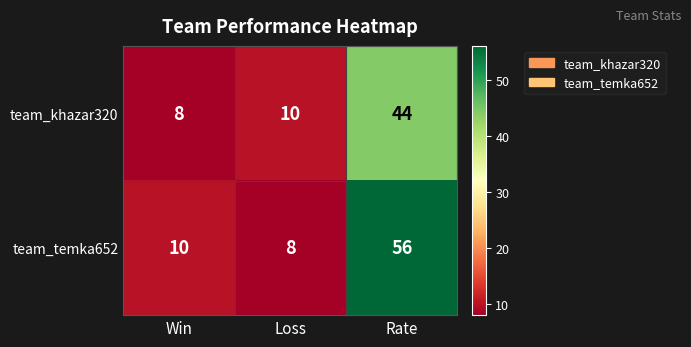

List the series in order of their overall mean, lowest first.

team_khazar320, team_temka652